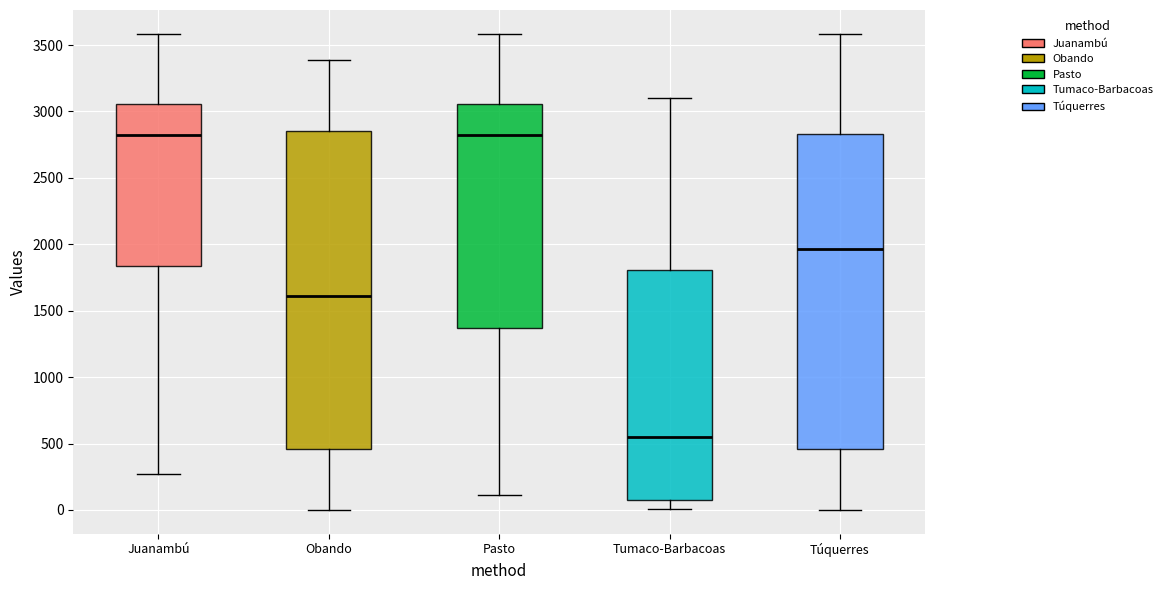

Where does the lower whisker of the box for Pasto end on the y-axis? The values are not printed on the chart, so give them approximately, as read against the axis.

100